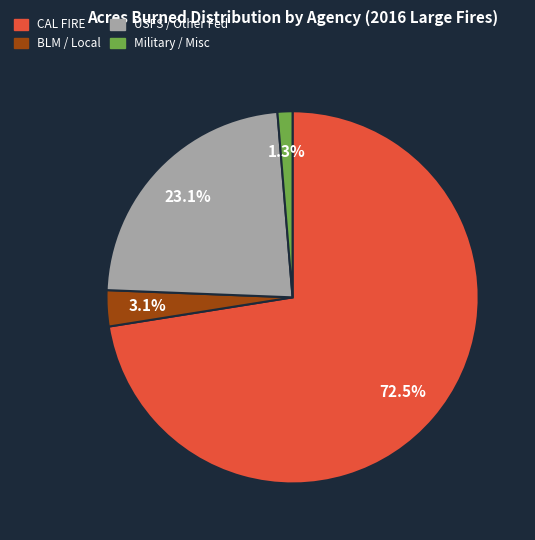

Is there a majority slice in this chart?

Yes